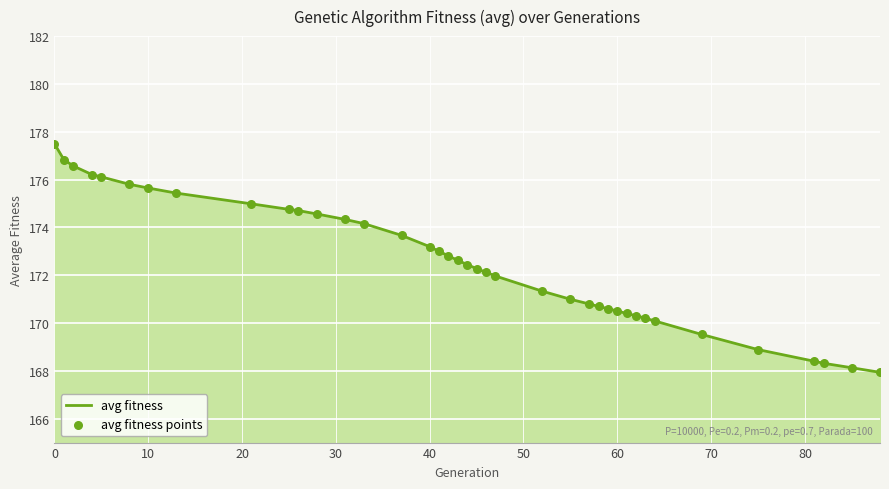

What is the minimum value shown in the chart?

167.9